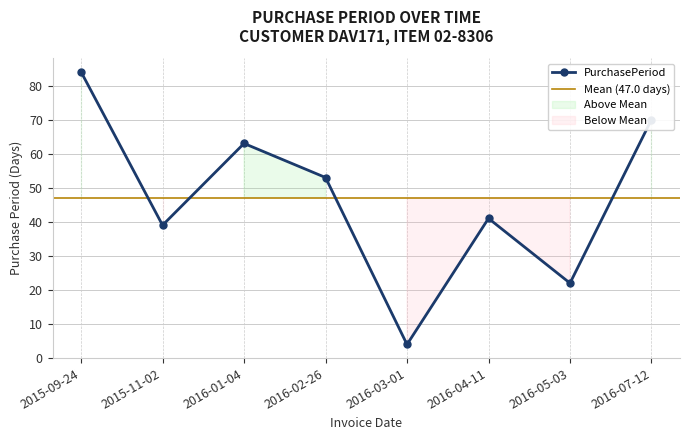

Is this an area chart (filled region under the line)?

No